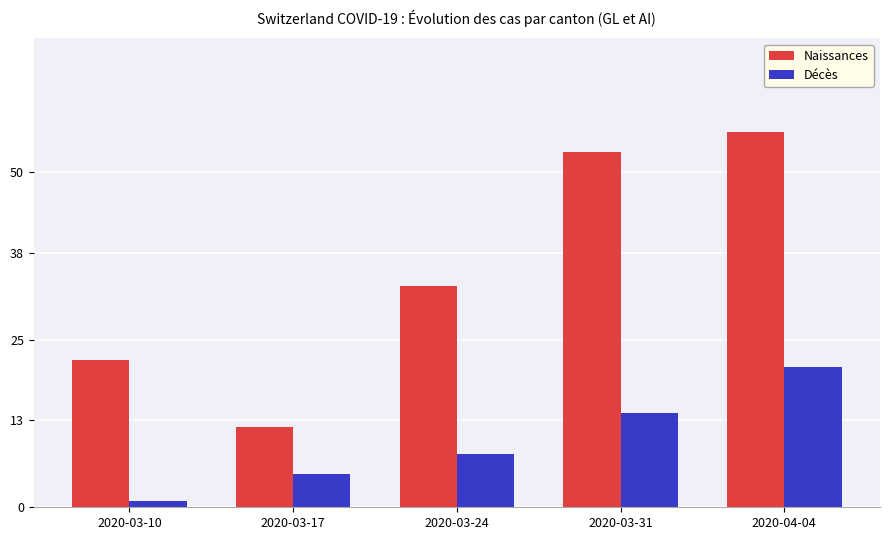

Which series has the largest range (max minus min)?

Naissances